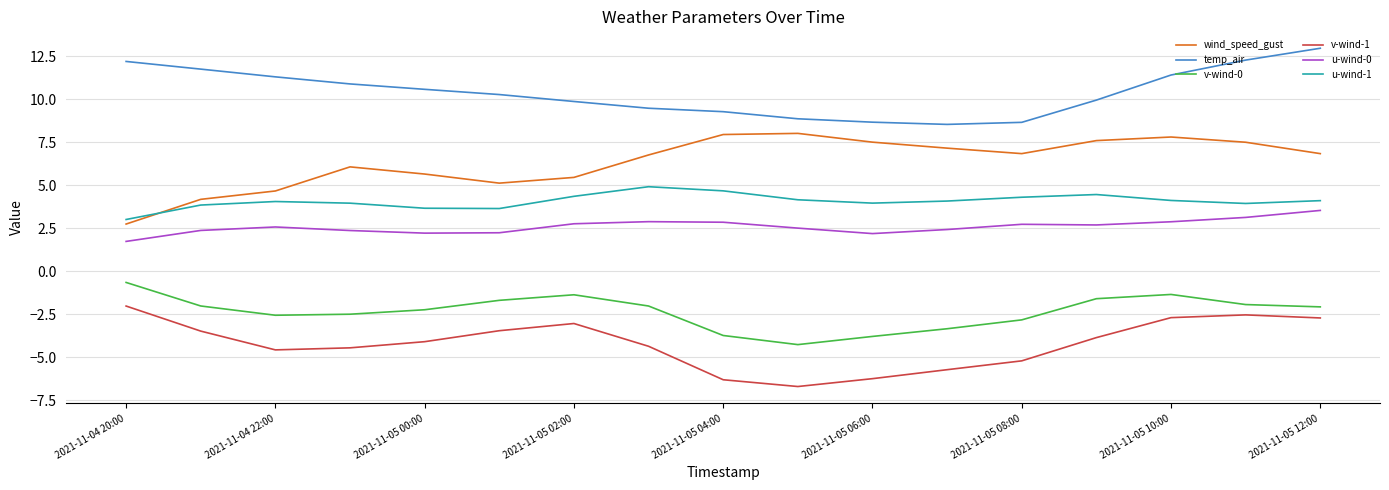

What is the maximum value for v-wind-0?

-0.6